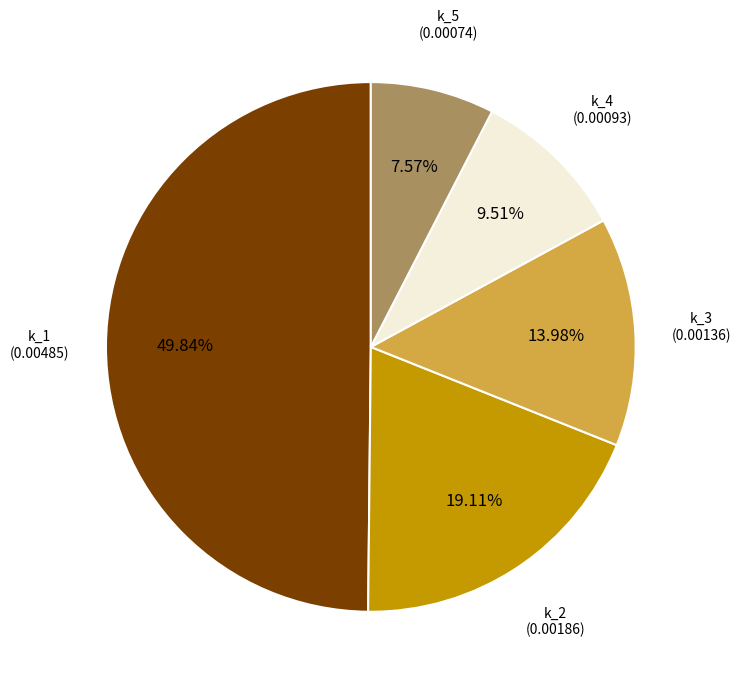

Rank the categories by value from highest to lowest.

k_1, k_2, k_3, k_4, k_5